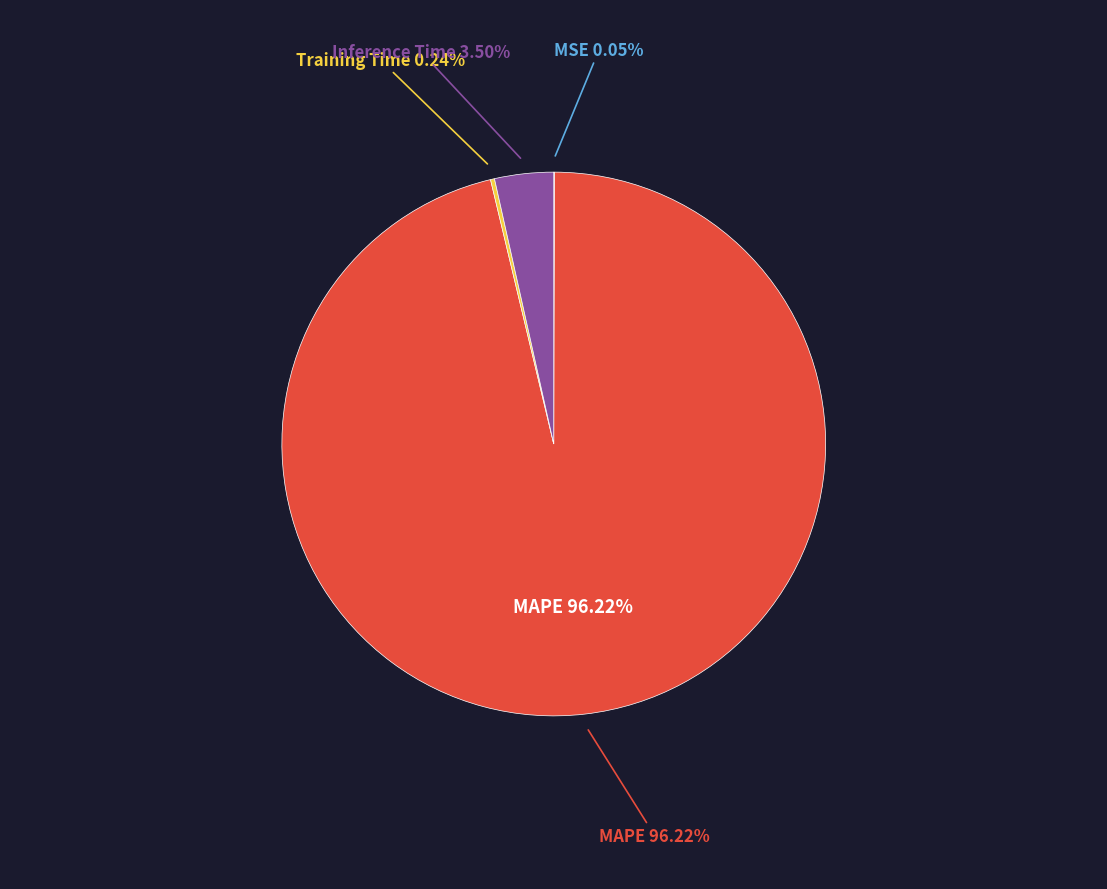

Which category has the smallest portion of the pie?

MSE